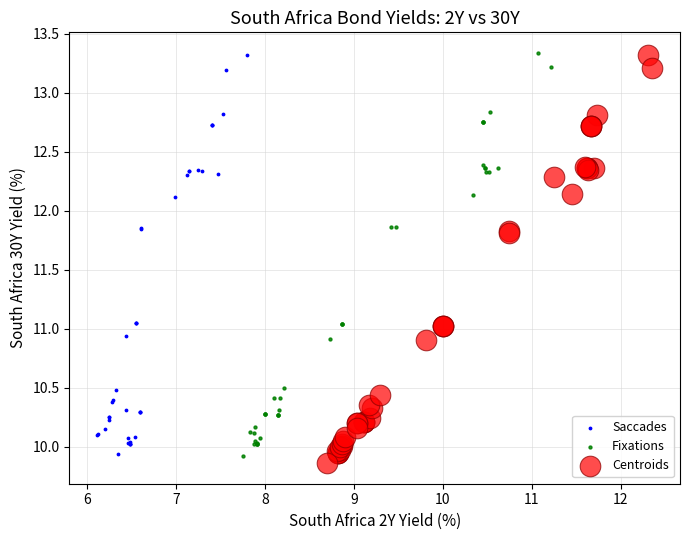

Which series has the widest spread of Y values?

Centroids